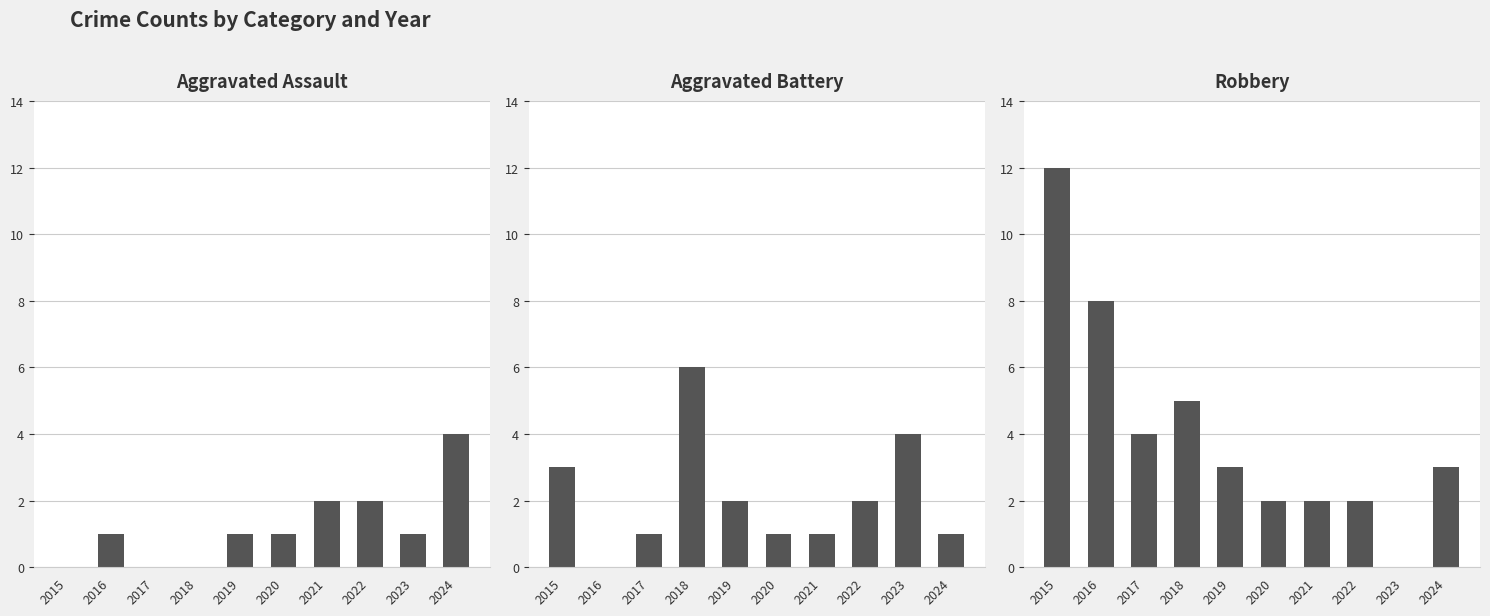

What is the average value of the Aggravated Assault series?

1